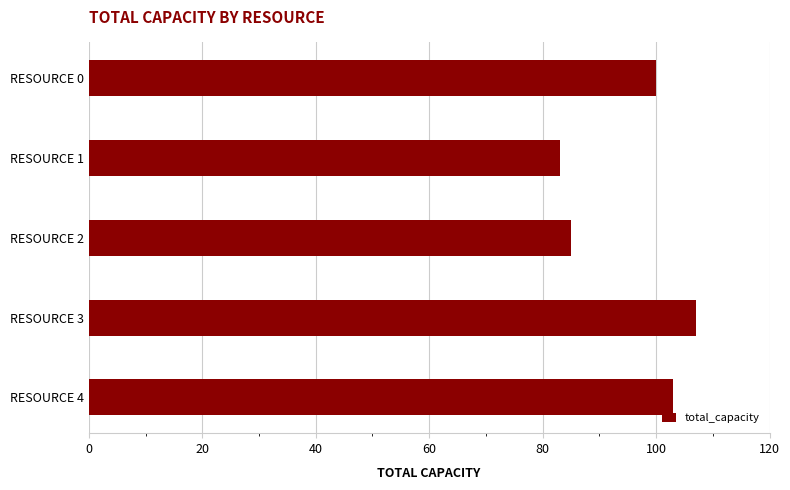

How many values are below 100?

2